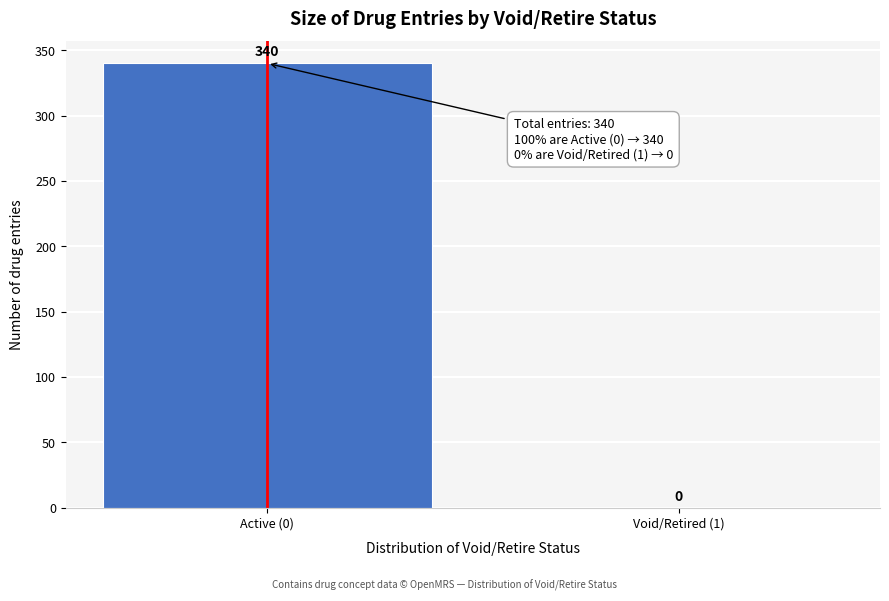

Reading left to right, extract all data points from this chart.

Active (0)=340	Void/Retired (1)=0